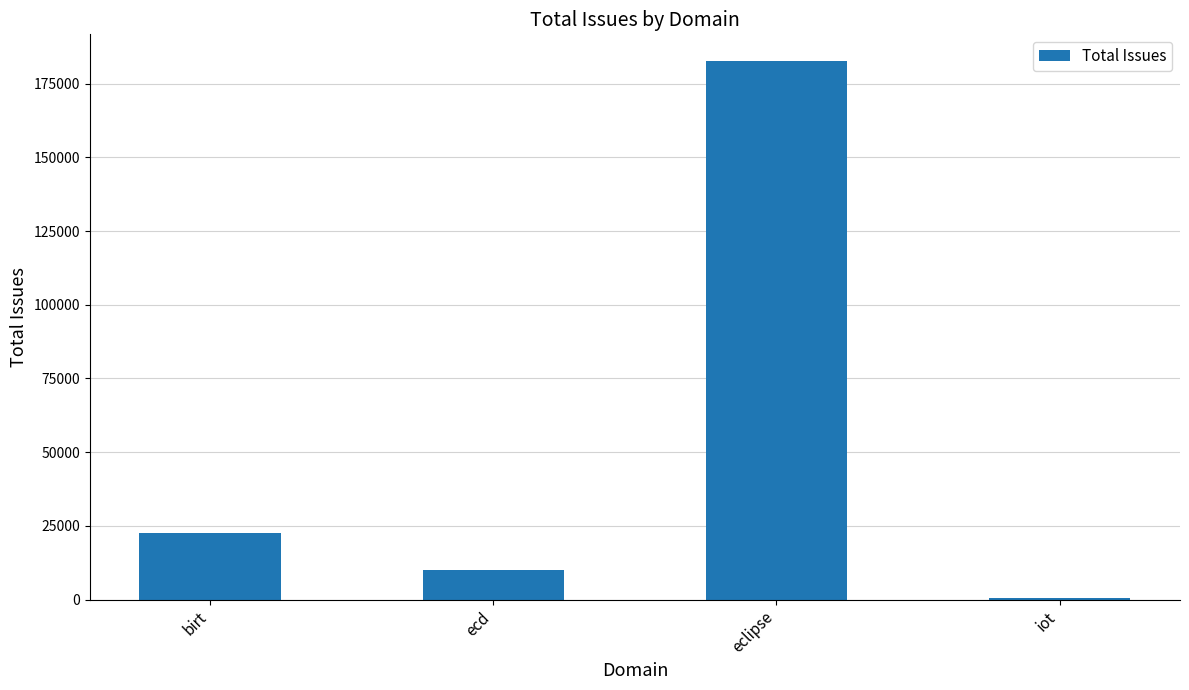

True or false: the data shows 10030 at ecd.

True